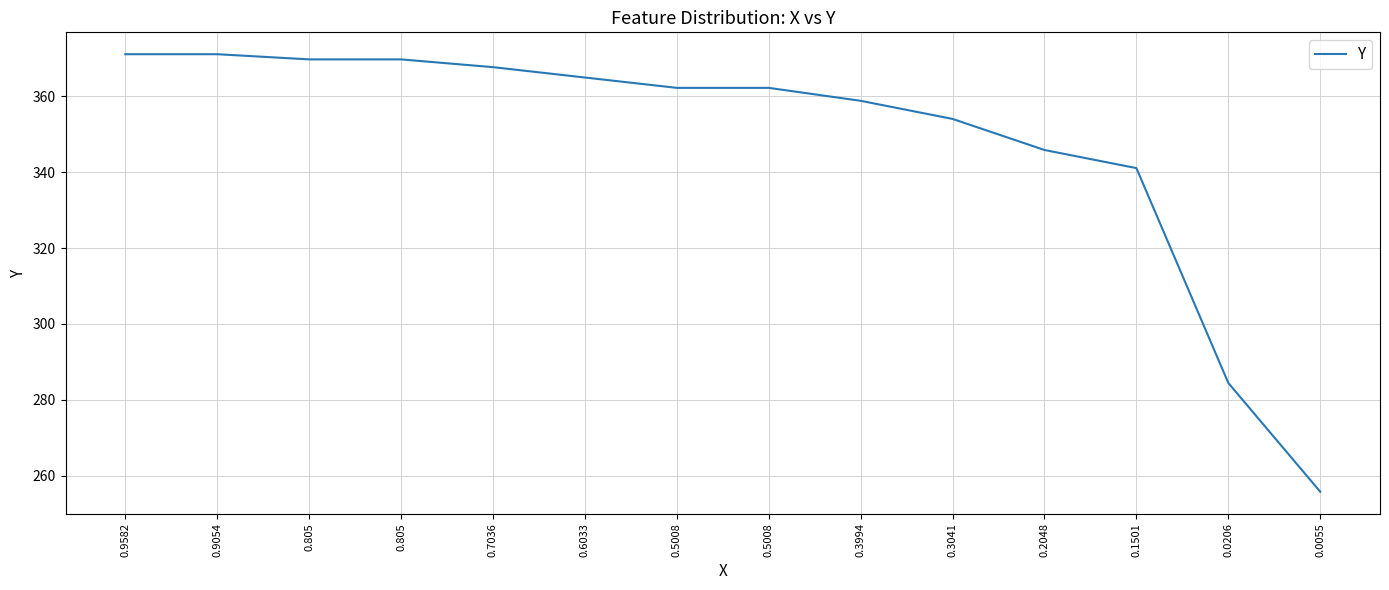

How many lines are shown in the chart?

1